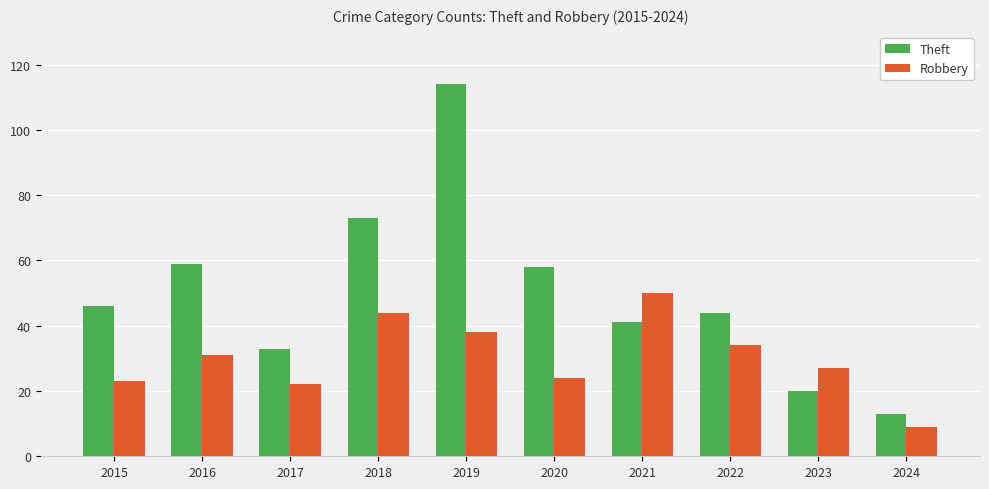

What is the sum of the Robbery values at 2016 and 2022?

65